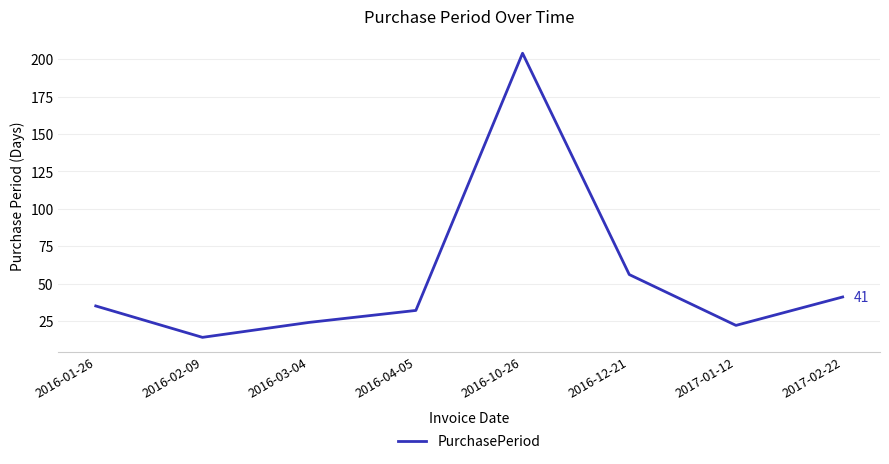

Does the chart display data point markers on the line(s)?

No